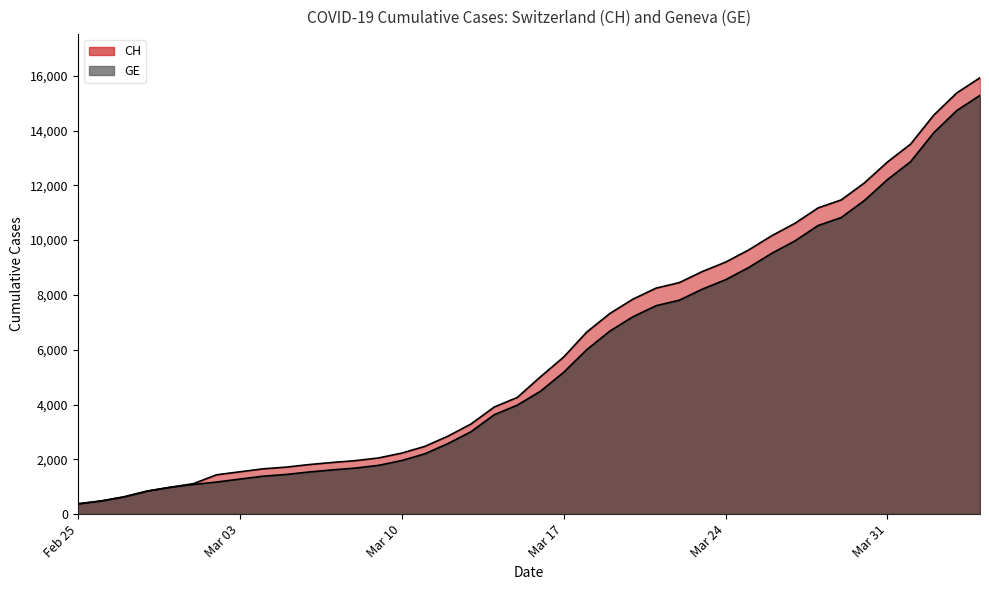

True or false: CH and GE intersect in this chart.

False